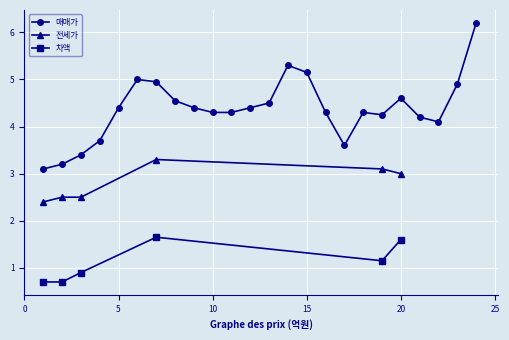

At which category is the sum across all series the highest?

7